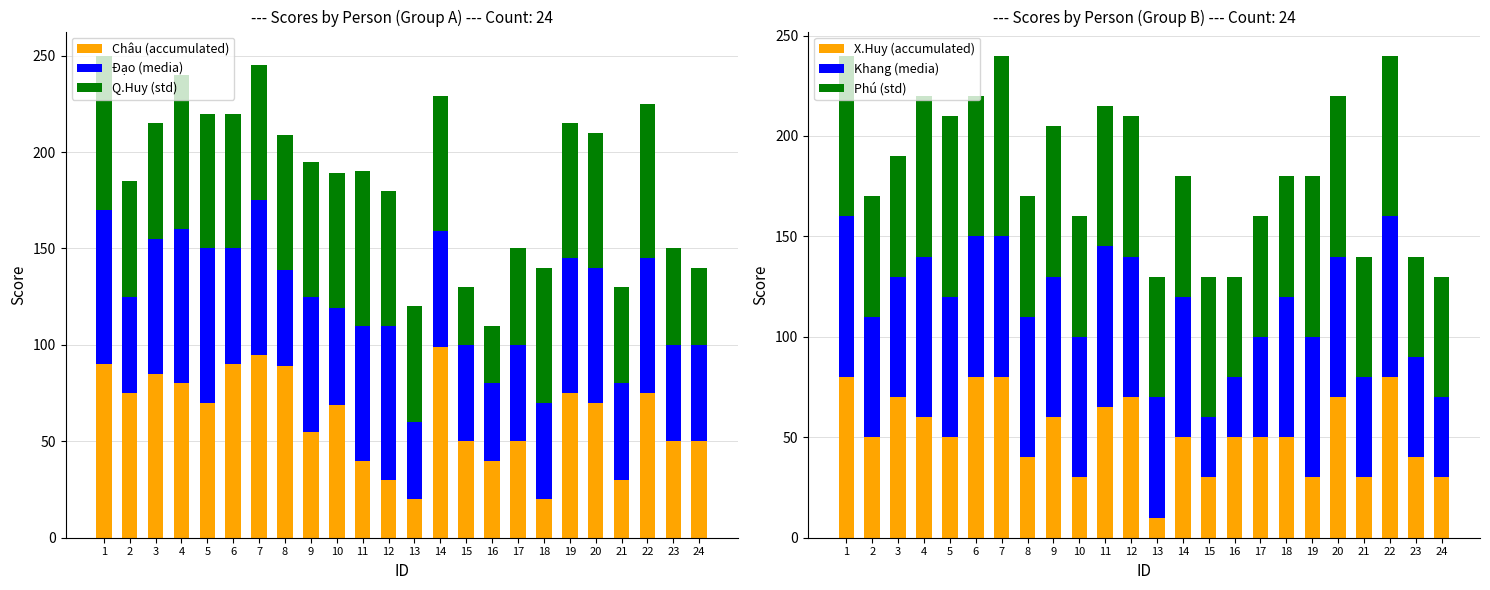

What is the average value of the Đạo (media) series?

61